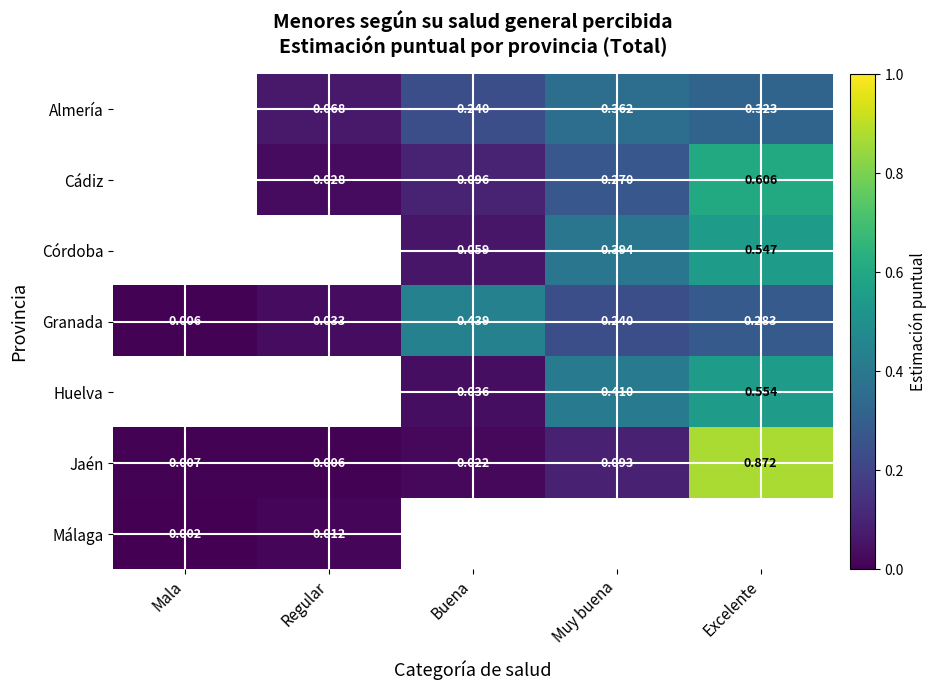

At which label is Jaén closest to 0?

Regular